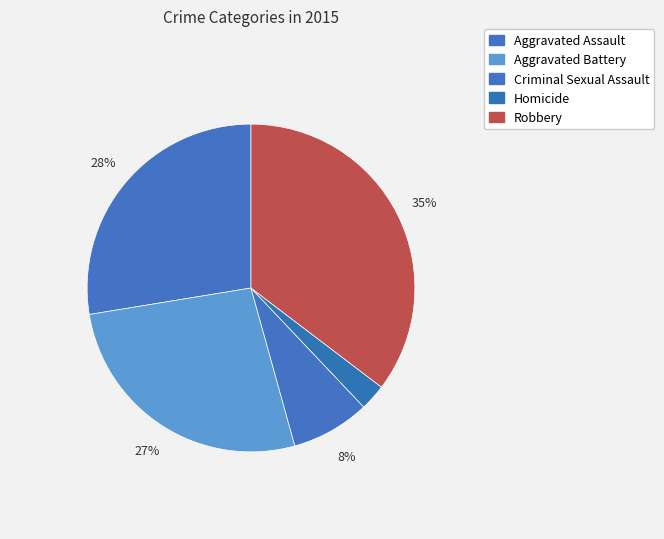

Count the number of slices in the pie.

5